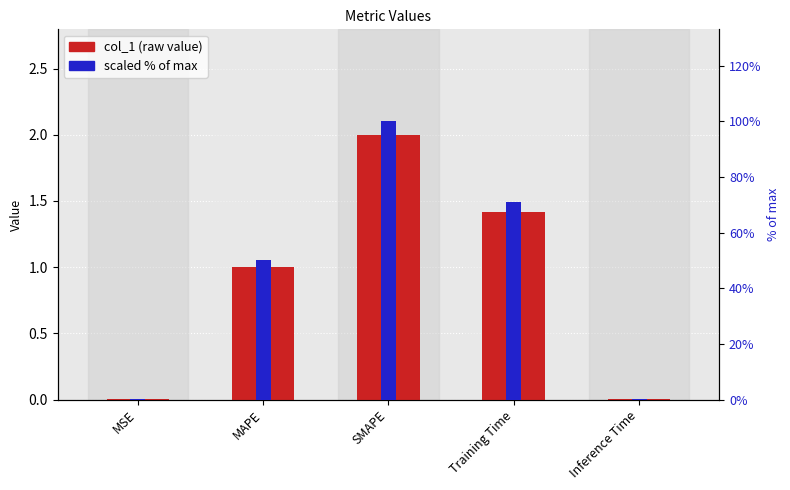

Reading left to right, list all the values displayed in this chart.

col_1: 0.0	1.0	2.0	1.4	0.0
scaled %: 0.3	50.0	100.0	71.1	0.4